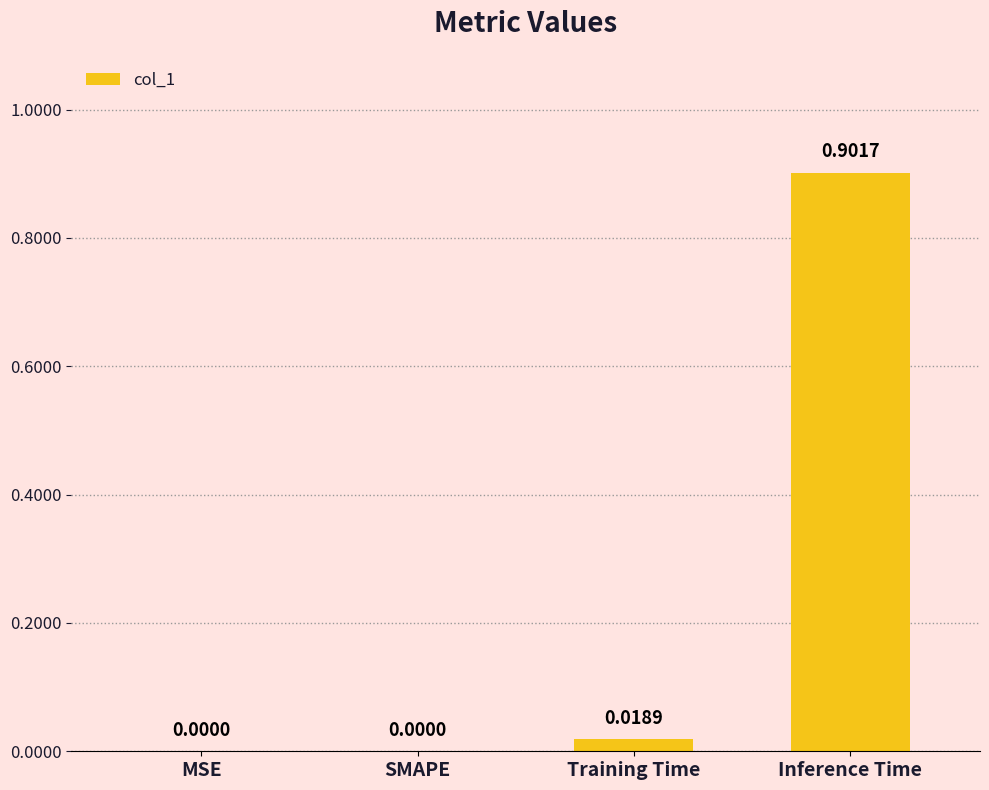

The value at MSE is 0.4. True or false?

False